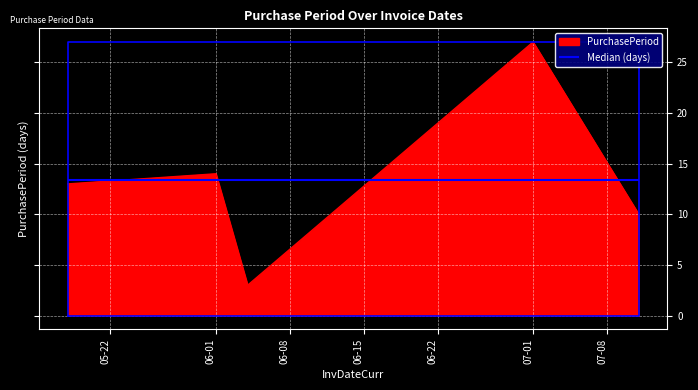

Is it true that PurchasePeriod equals 39 at 07-01?

False